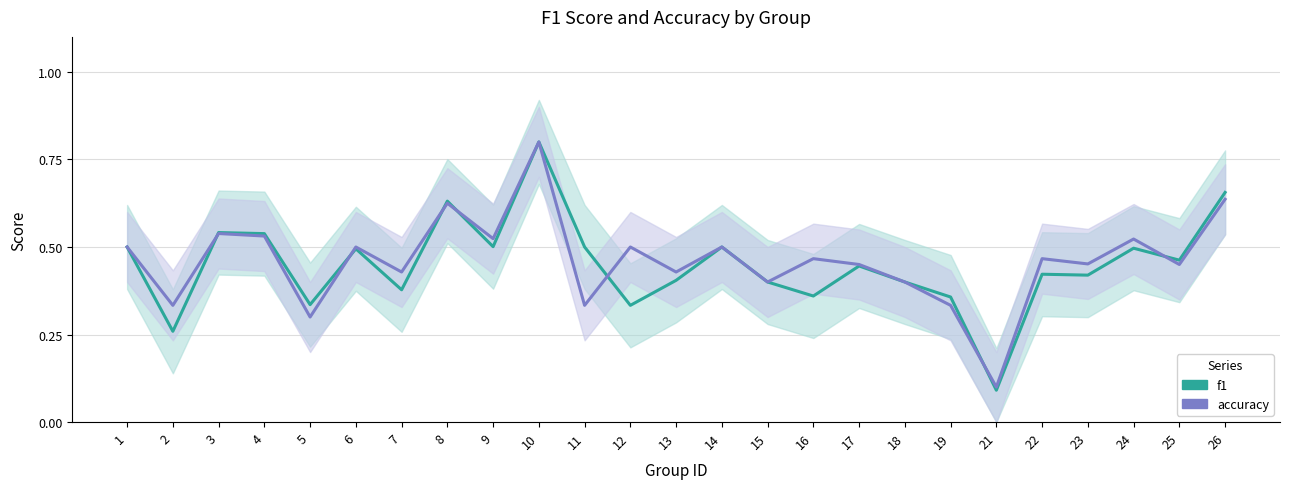

At which category is the sum across all series the highest?

10